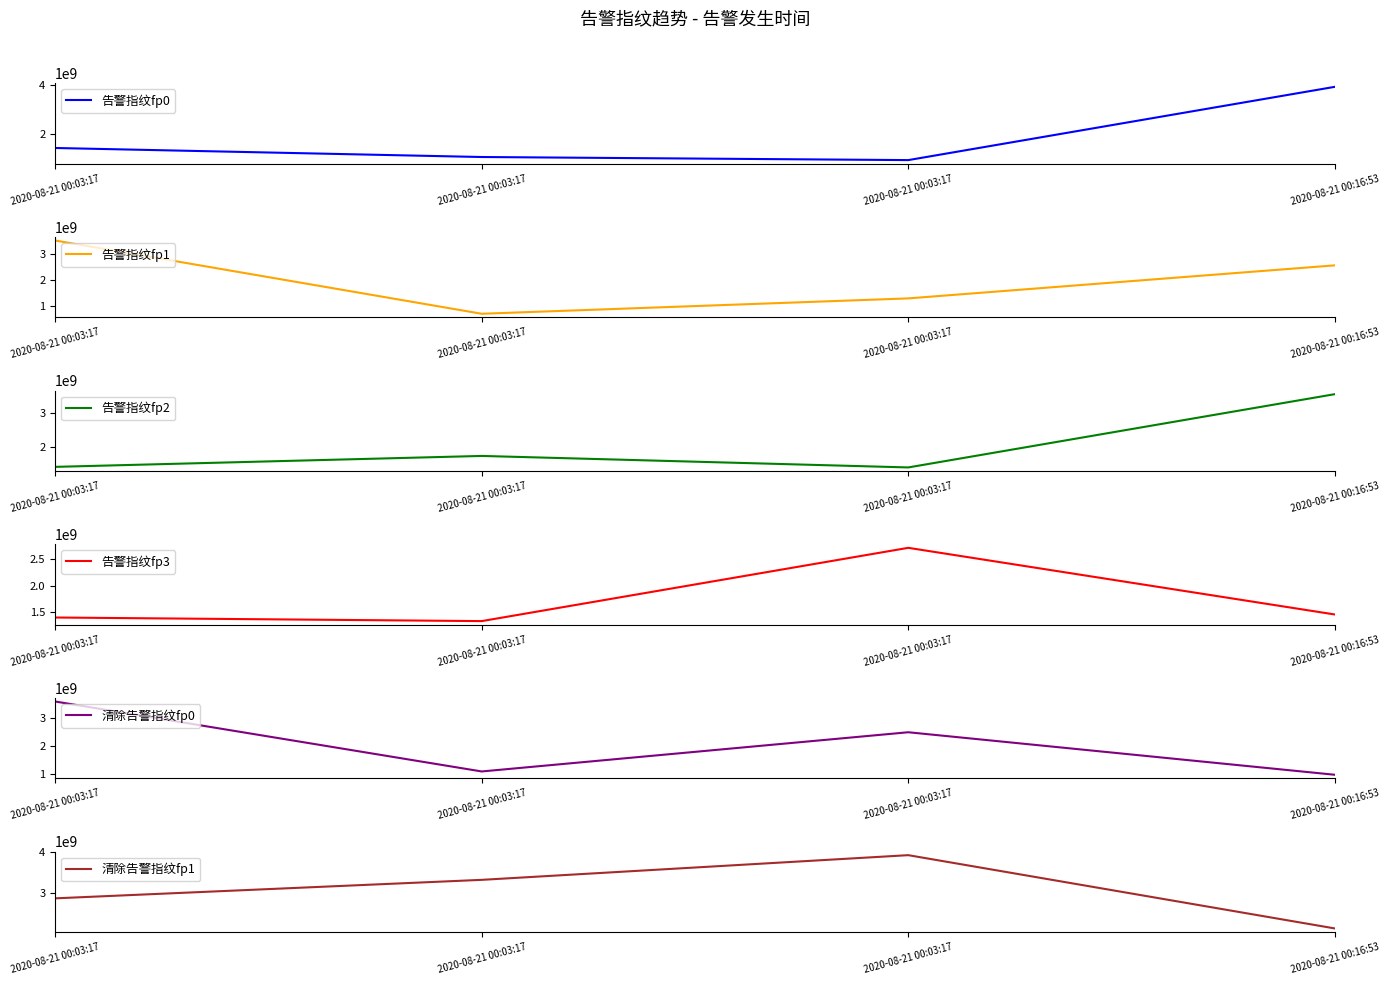

At how many categories does at least one series exceed 2925220846?

4